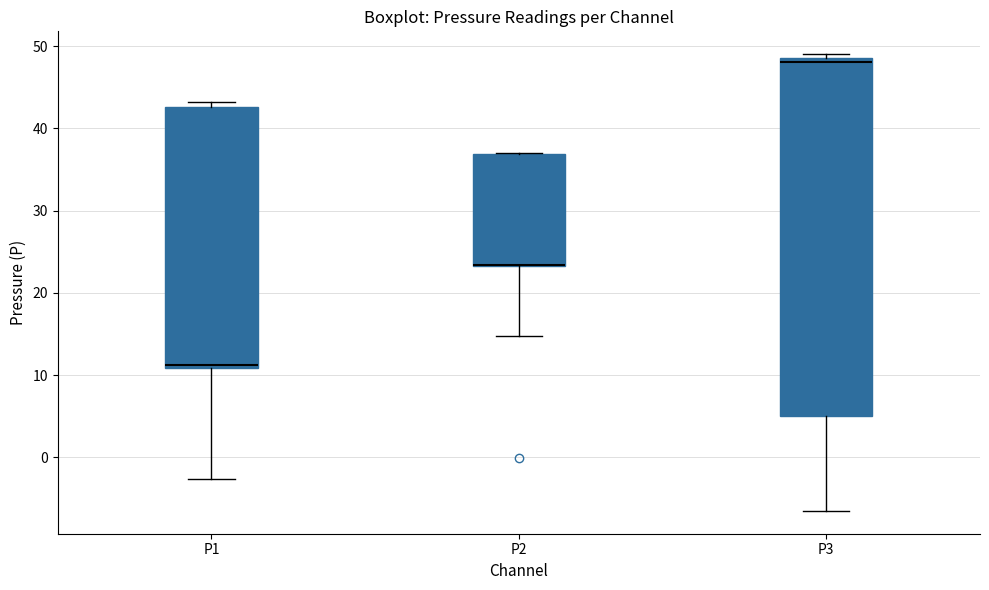

Reading left to right, transcribe this box plot: for each box, give where its median line is, the range the box spans, and where its two whiskers end, as read against the y-axis. The values are not printed on the chart, so give them approximately, as read against the axis.

P1: median 11 (just above the box's lower edge), box 11 to 43, whiskers -3 to 43 (just above the box's upper edge)
P2: median 23 (drawn on the box's lower edge), box 23 to 37, whiskers 15 to 37
P3: median 48, box 5 to 49, whiskers -7 to 49 (just above the box's upper edge)